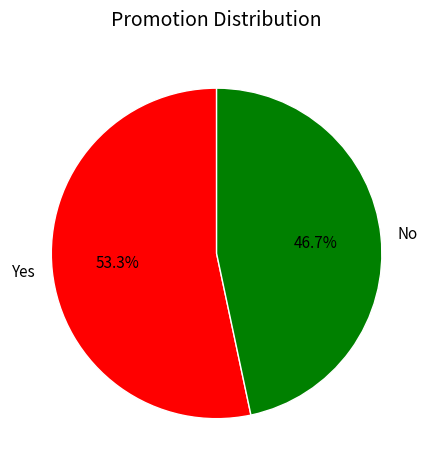

Which has a higher value, Yes or No?

Yes